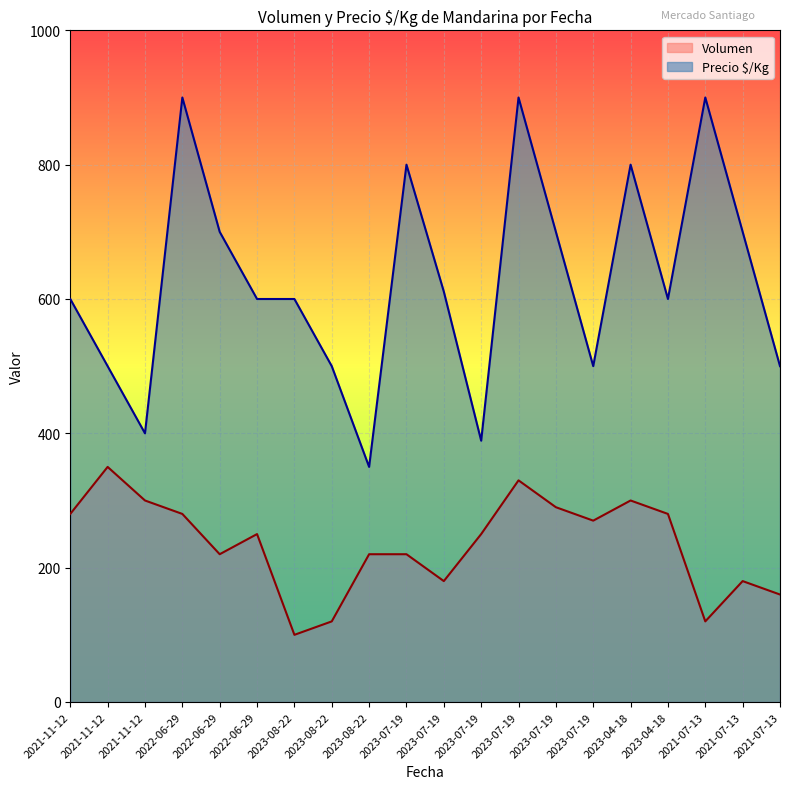

What is the minimum value shown in the chart?

100